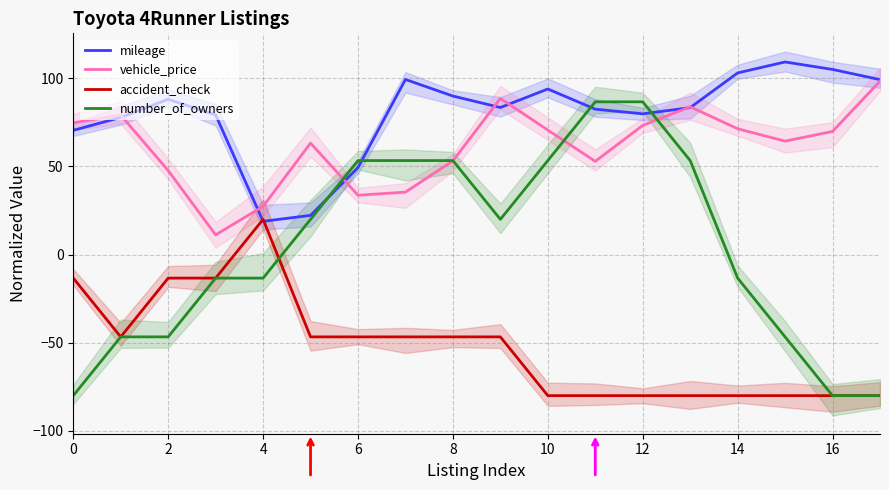

Rank the series at 13 from highest to lowest value.

vehicle_price, mileage, number_of_owners, accident_check